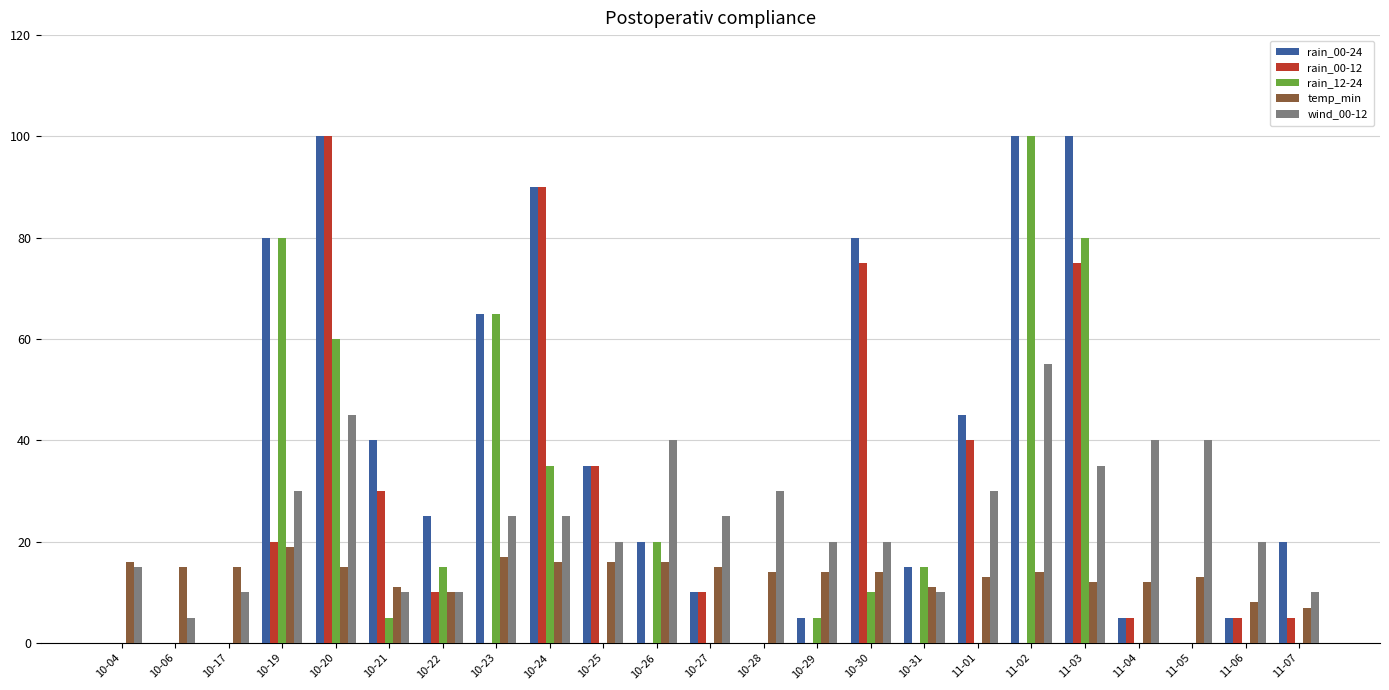

At which category is the sum across all series the highest?

10-20